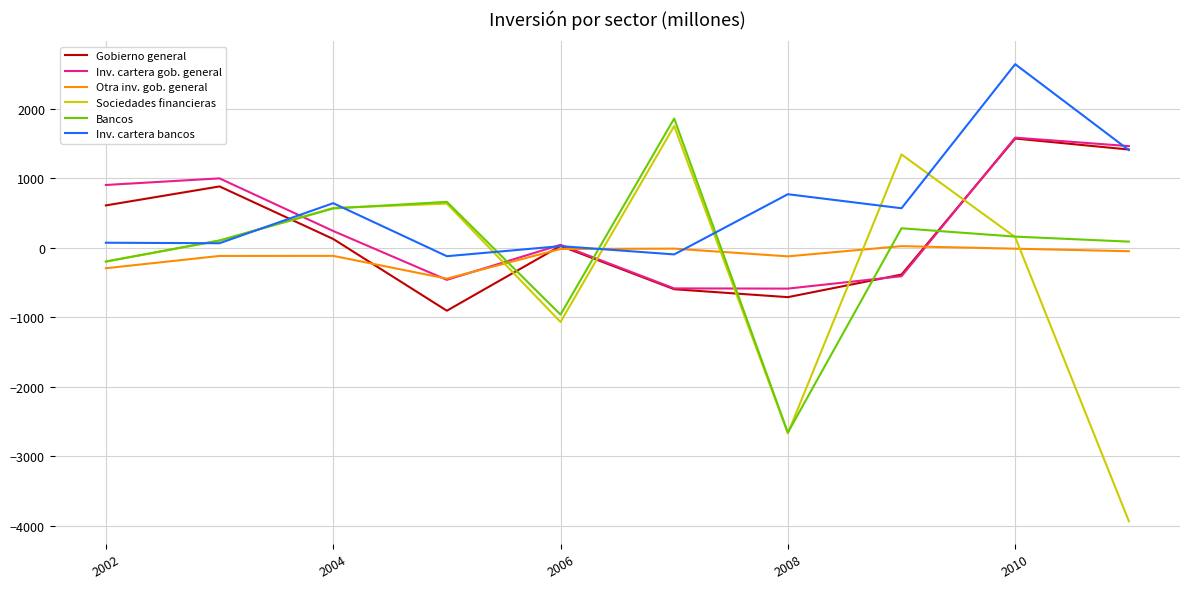

What is the difference between the maximum and minimum values in the Sociedades financieras series?

5685